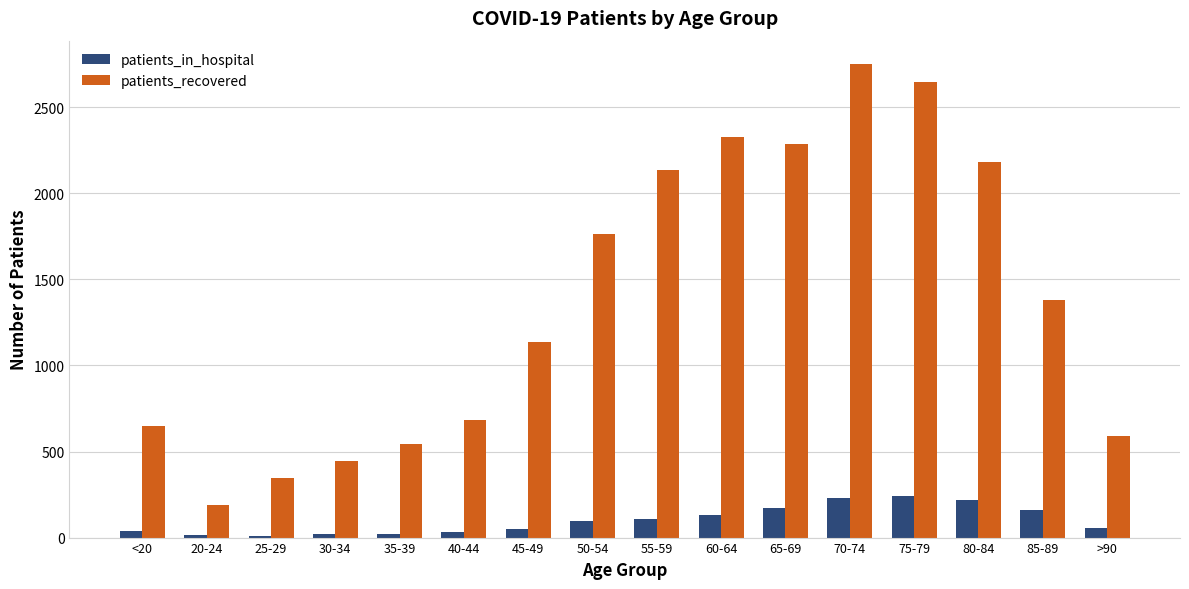

Is the value of patients_recovered at 40-44 greater than the value of patients_in_hospital at >90?

Yes